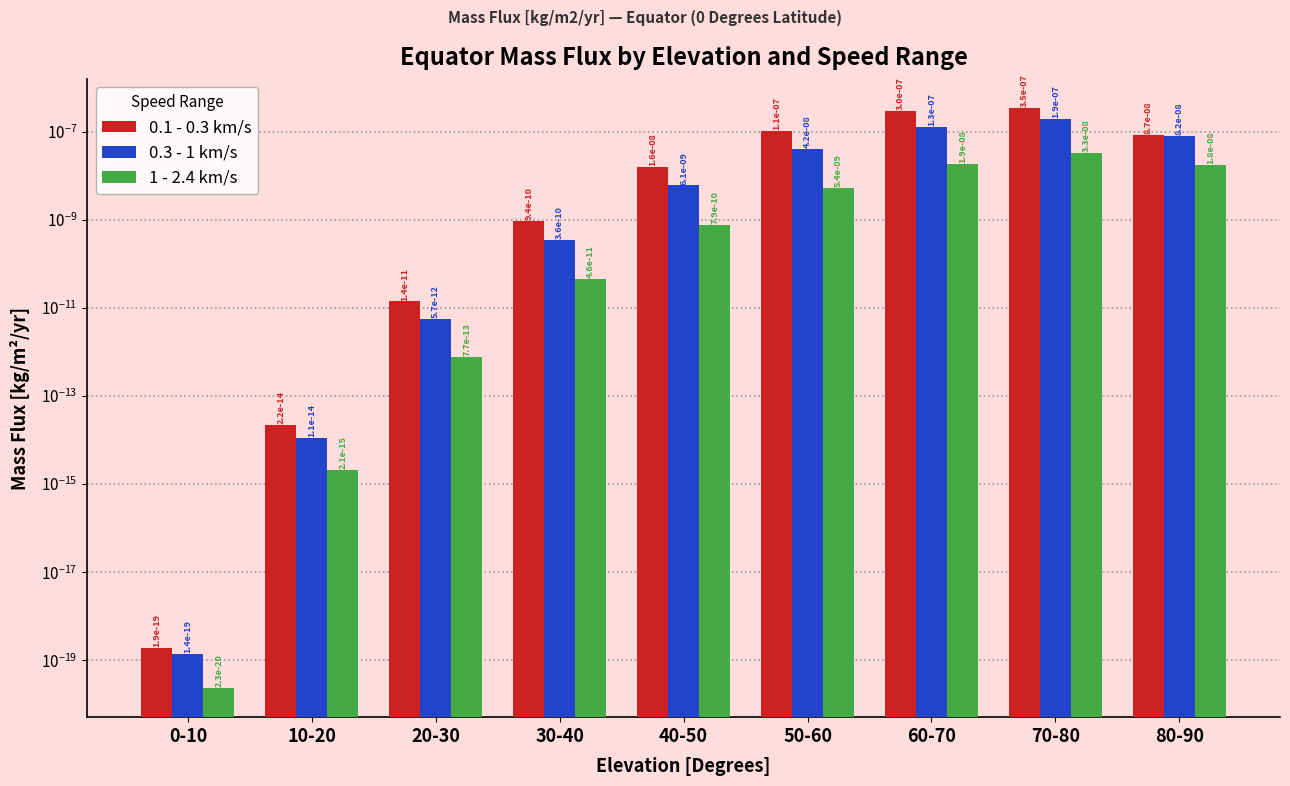

What is the label of the 1st bar from the right?

80-90